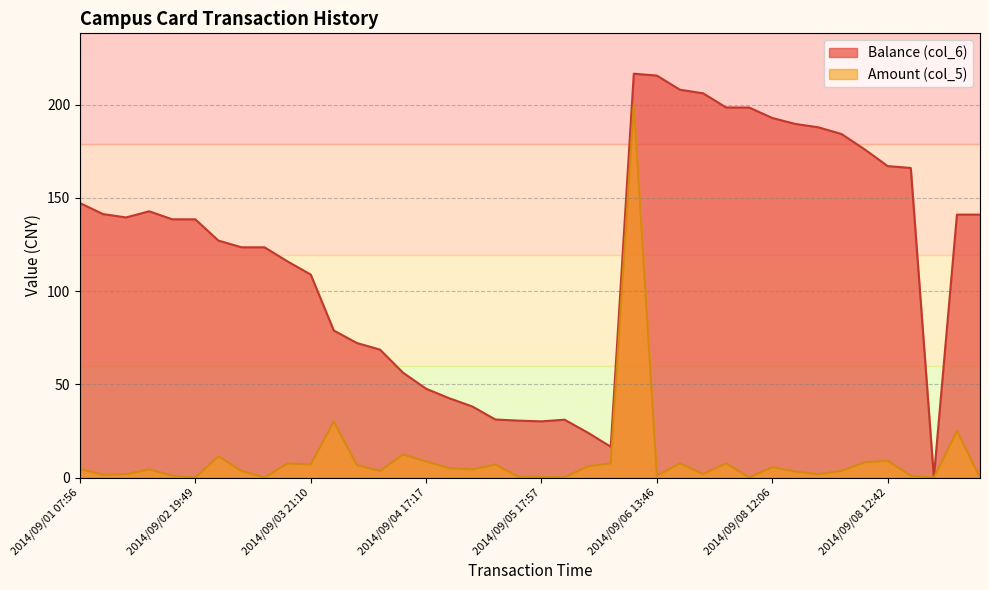

Which label corresponds to the smallest value in the chart?

2014/09/08 12:43